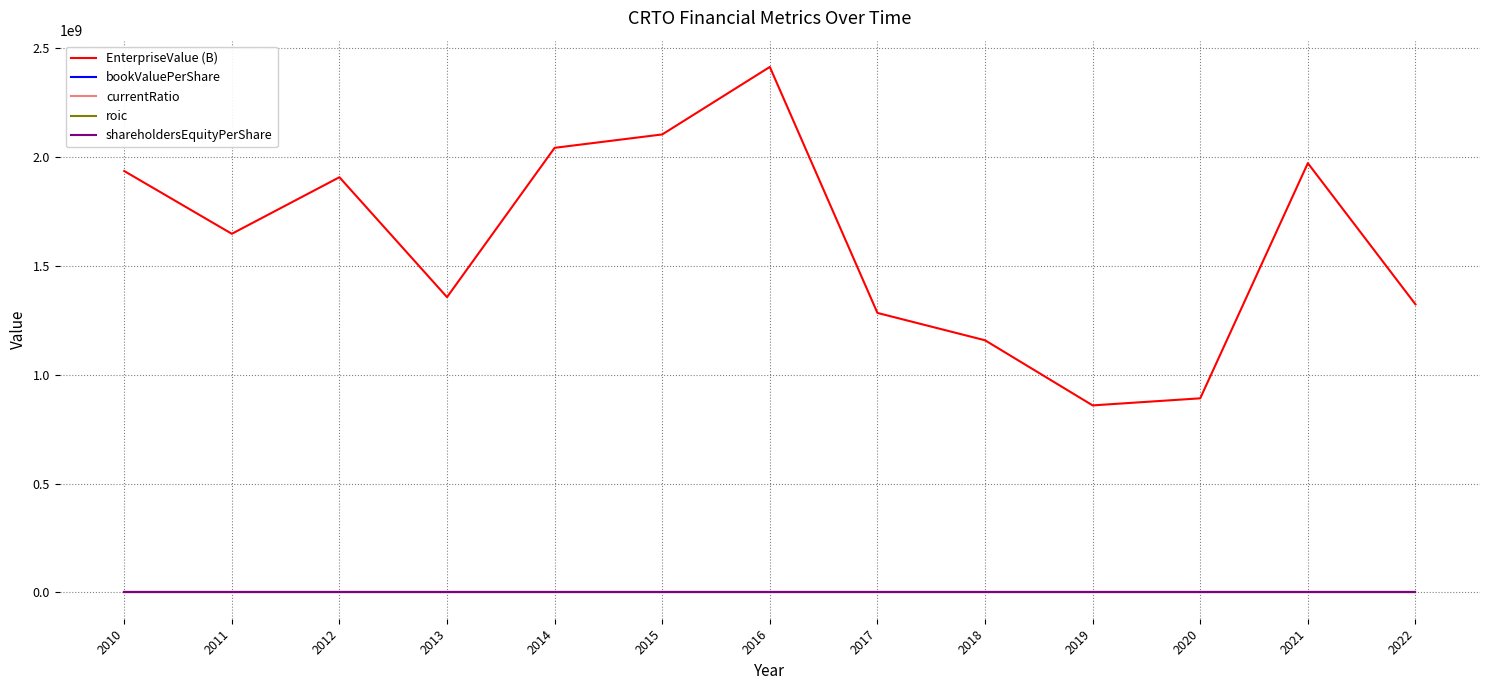

How many intersections are there between shareholdersEquityPerShare and currentRatio?

1